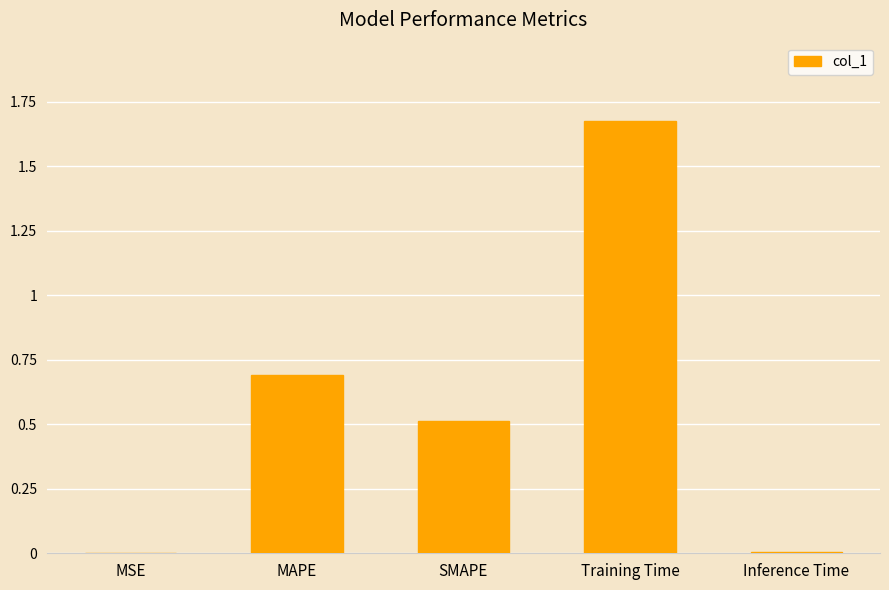

What is the average value?

0.6